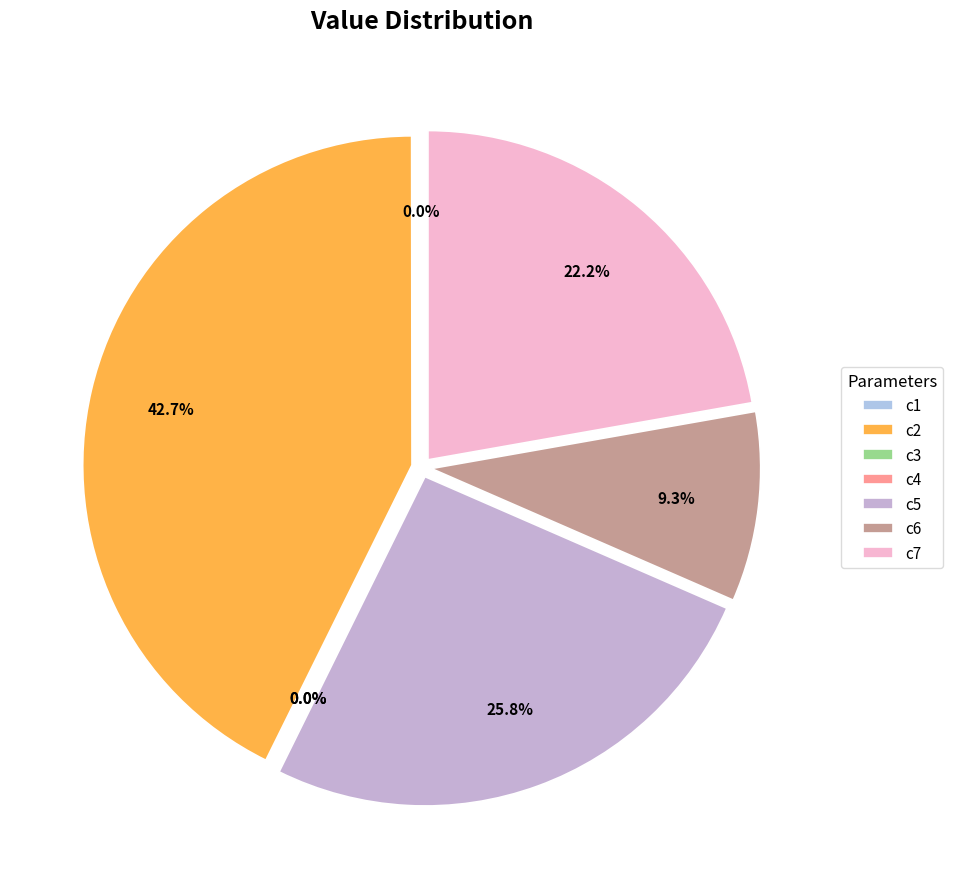

Does c7 represent more than half of the total?

No